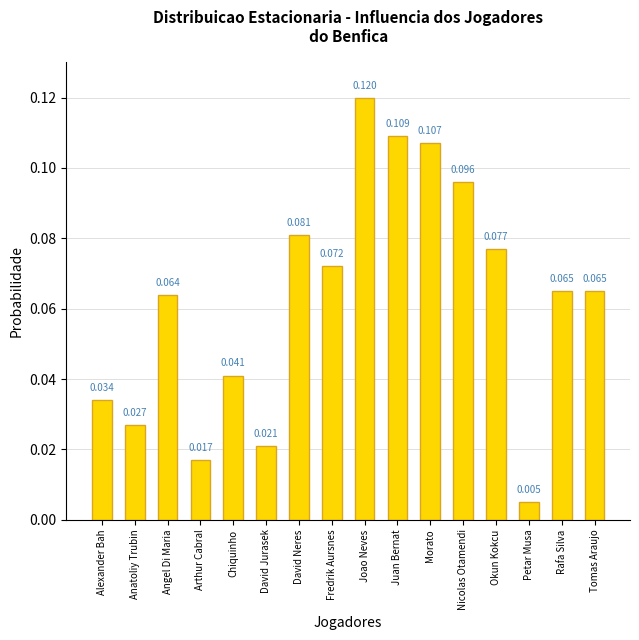

At which label is the value closest to 0?

Petar Musa